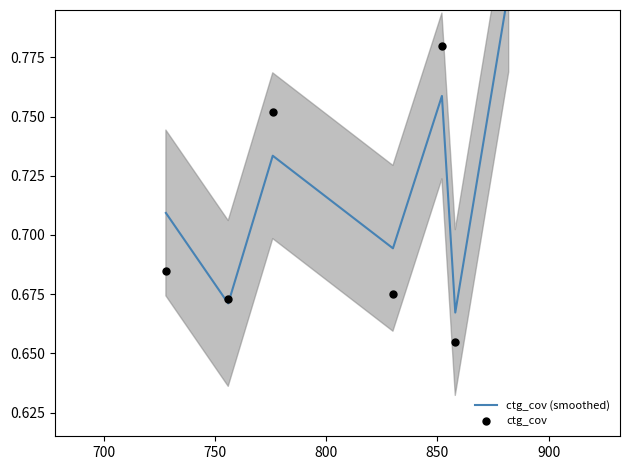

Which series contains the lowest Y value?

ctg_cov